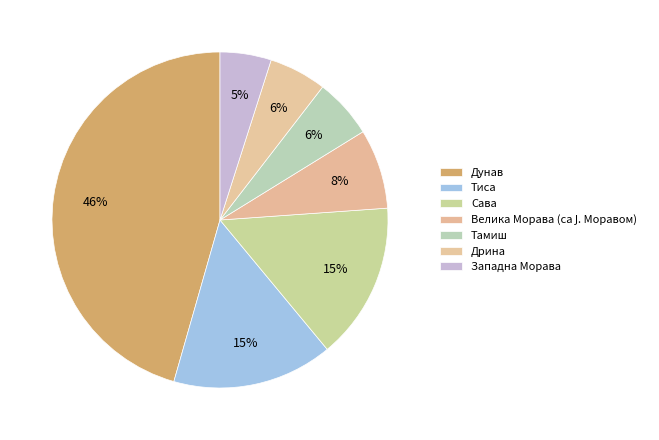

How many segments does this pie chart have?

7